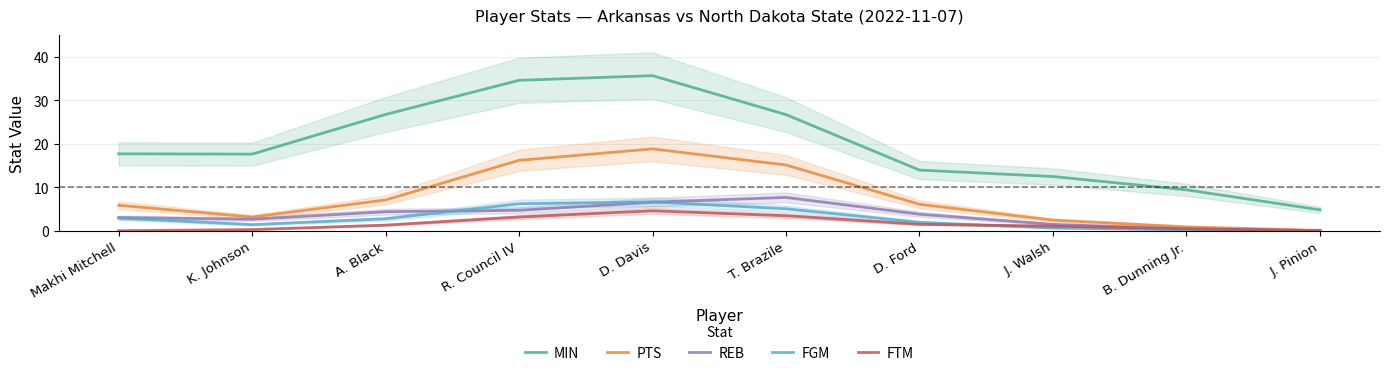

How many series are shown in this chart?

5